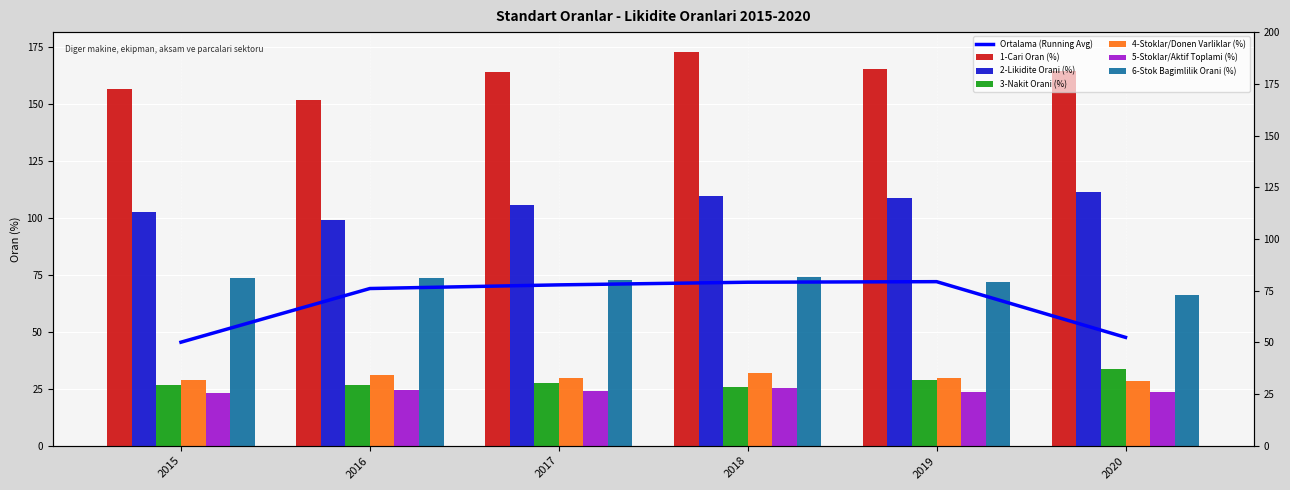

At 2018, list the series in order from smallest to largest.

5-Stoklar/Aktif Toplami (%), 3-Nakit Orani (%), 4-Stoklar/Donen Varliklar (%), 6-Stok Bagimlilik Orani (%), 2-Likidite Orani (%), 1-Cari Oran (%)